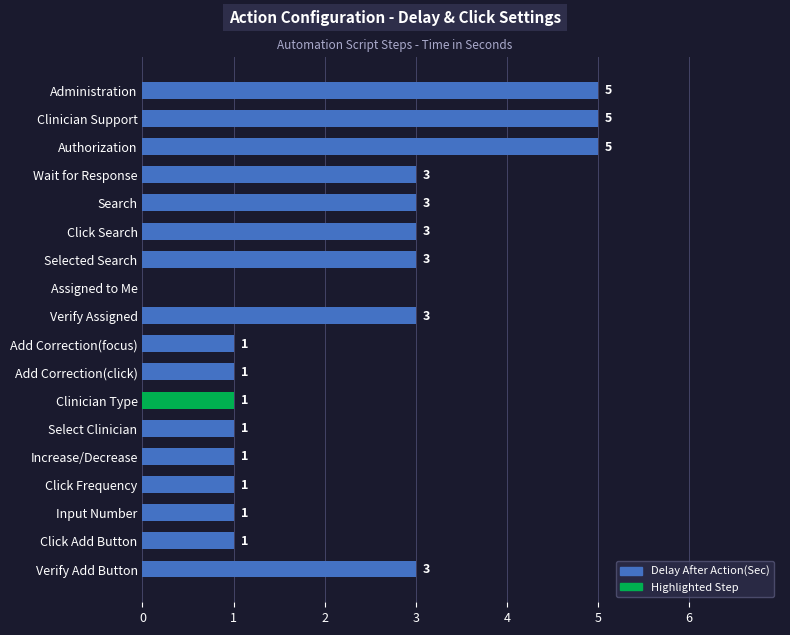

Is it true that the value at Search is 3?

True